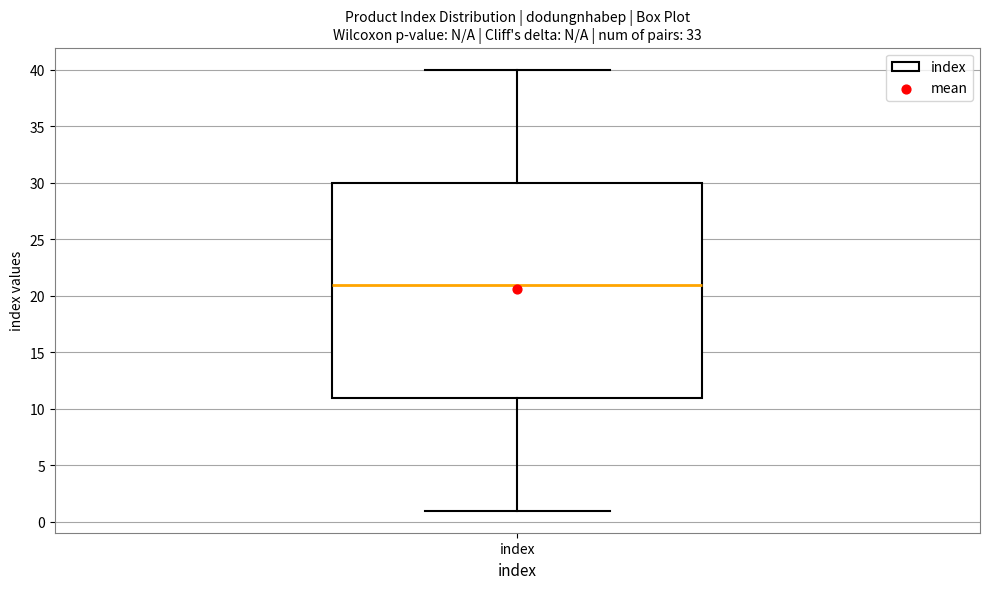

Read this box plot against the y-axis: the position of the median line, the range covered by the box, and the ends of both whiskers. The values are not printed on the chart, so give them approximately, as read against the axis.

median 21, box 11 to 30, whiskers 1 to 40